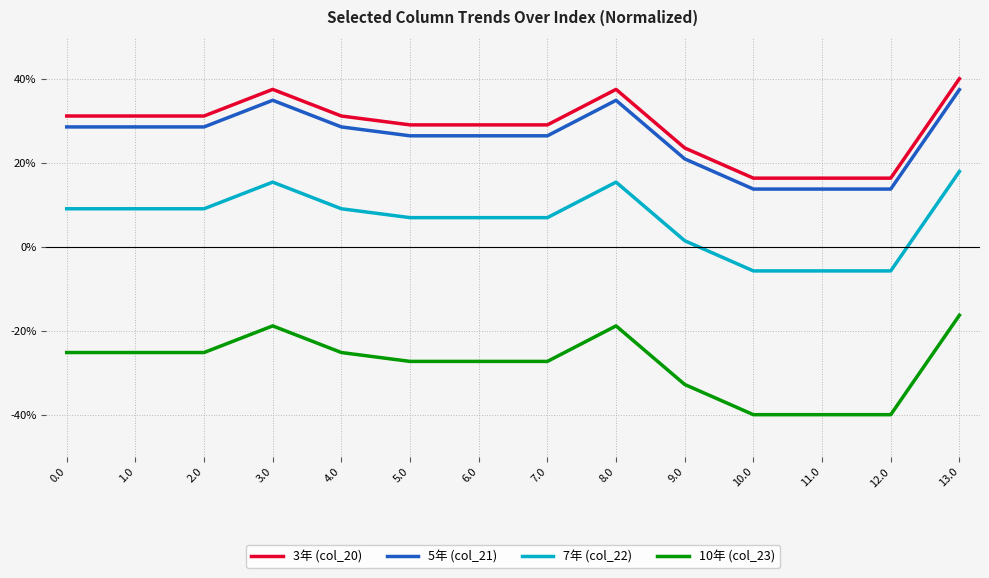

Is this an area chart (filled region under the line)?

No